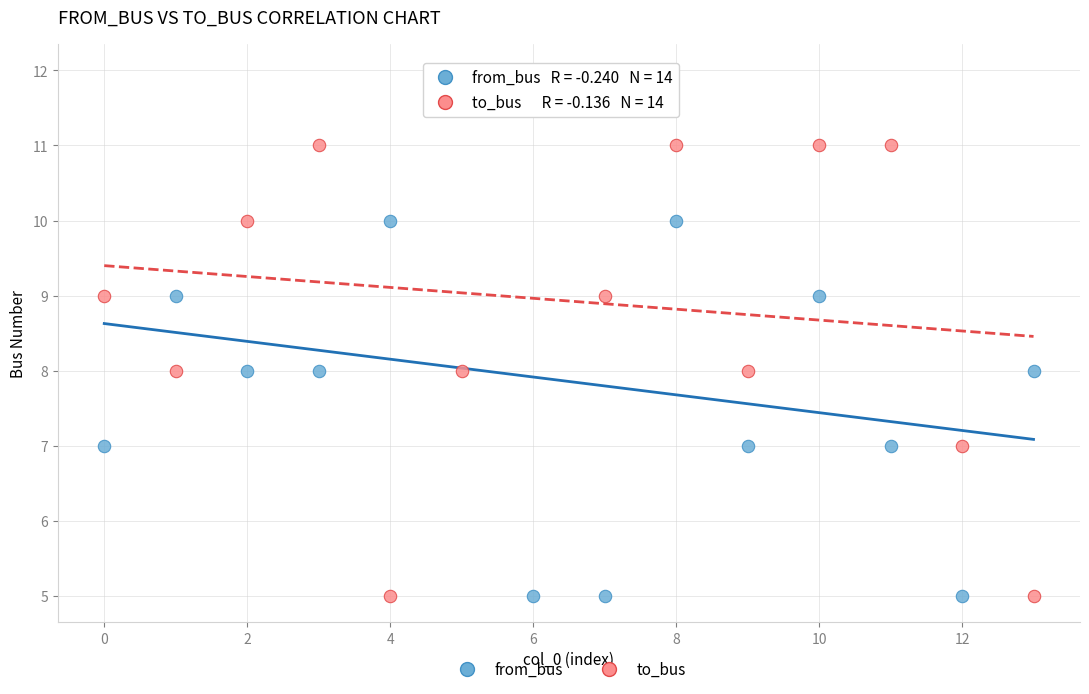

Across all data points, what is the range of Y values (max minus min)?

7